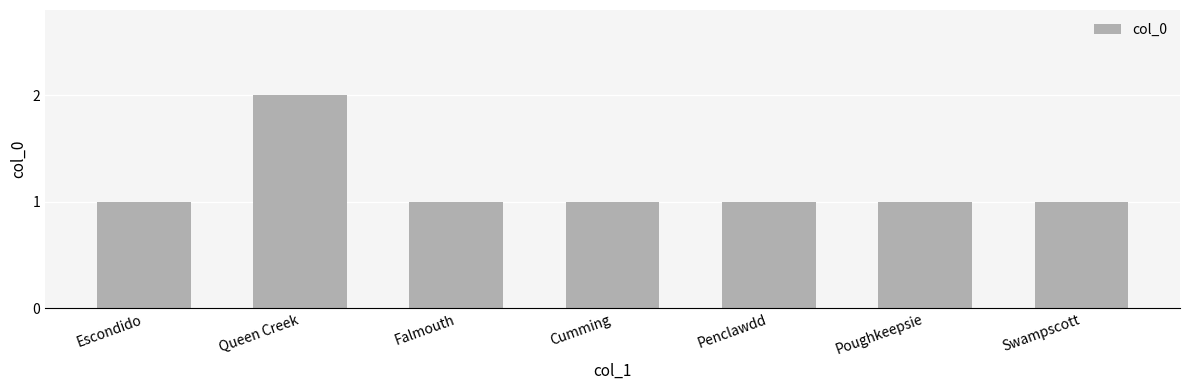

The value at Poughkeepsie is 2. True or false?

False